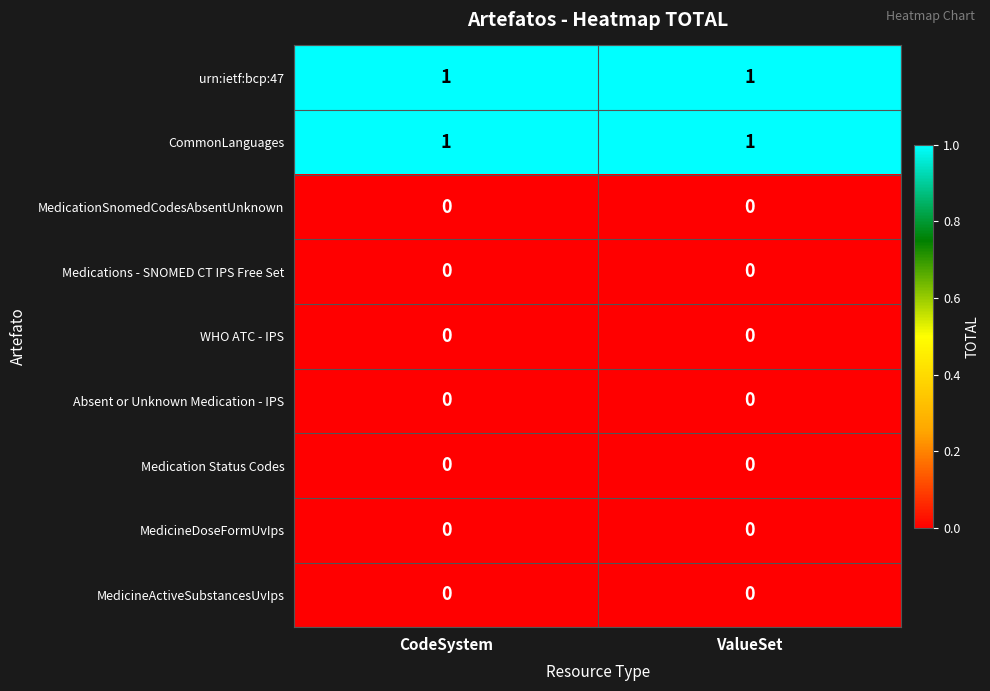

True or false: MedicationSnomedCodesAbsentUnknown has a value of 0 at CodeSystem.

True